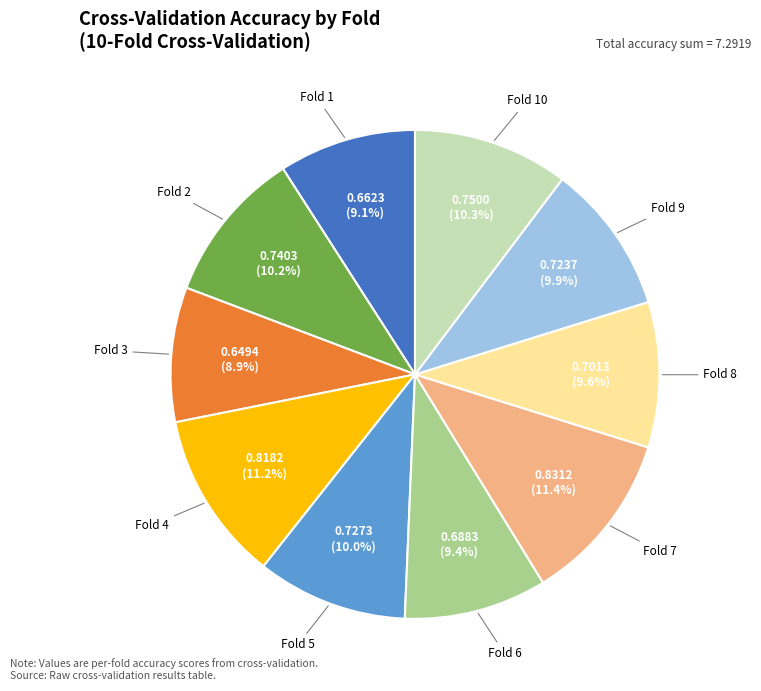

Does any single category account for the majority?

No